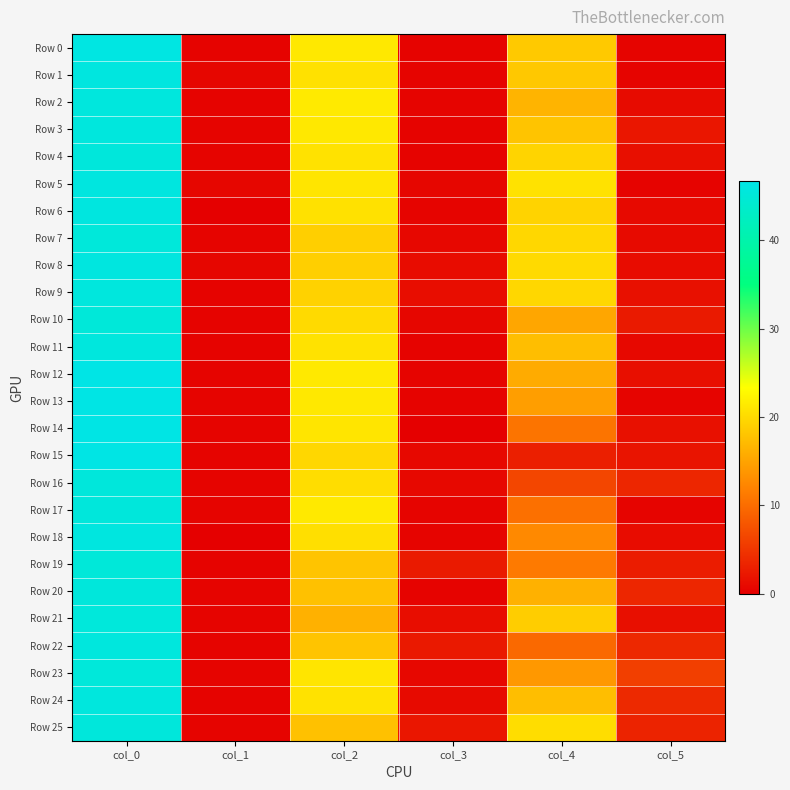

What is the spread (max minus min) of values at col_0?

1.4